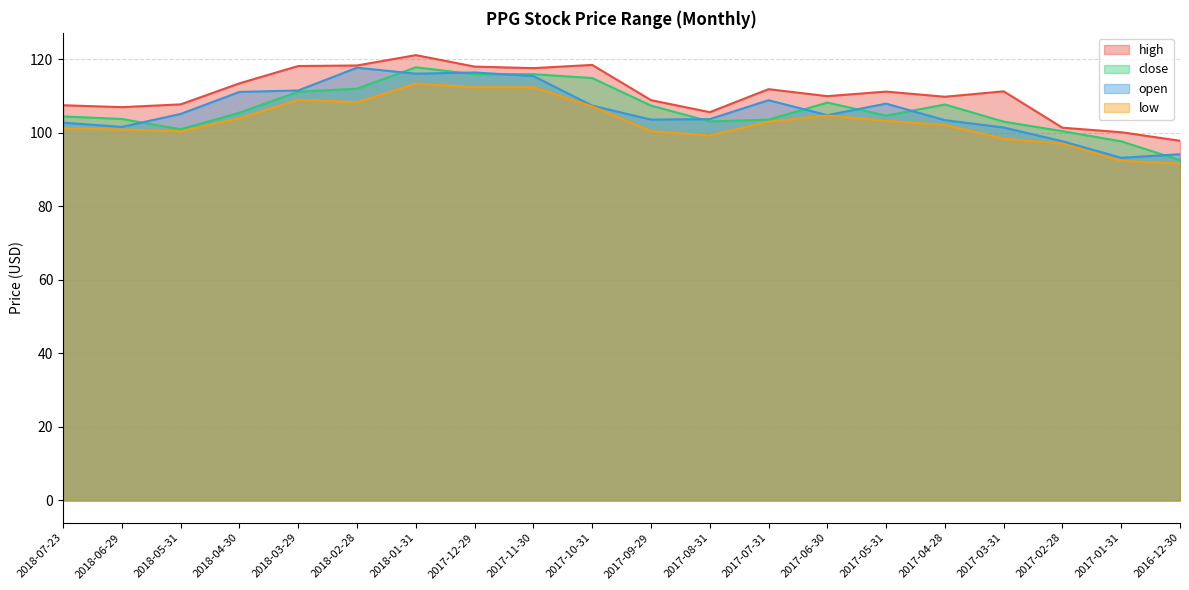

Reading left to right, list all the values displayed in this chart.

high: 2018-07-23=107.5	2018-06-29=106.9	2018-05-31=107.7	2018-04-30=113.4	2018-03-29=118.1	2018-02-28=118.3	2018-01-31=121.1	2017-12-29=118.0	2017-11-30=117.5	2017-10-31=118.4	2017-09-29=108.9	2017-08-31=105.6	2017-07-31=111.8	2017-06-30=109.9	2017-05-31=111.2	2017-04-28=109.8	2017-03-31=111.2	2017-02-28=101.4	2017-01-31=100.1	2016-12-30=97.8
close: 2018-07-23=104.4	2018-06-29=103.7	2018-05-31=100.9	2018-04-30=105.4	2018-03-29=111.1	2018-02-28=112.0	2018-01-31=117.8	2017-12-29=115.9	2017-11-30=115.9	2017-10-31=114.9	2017-09-29=107.4	2017-08-31=103.1	2017-07-31=103.5	2017-06-30=108.2	2017-05-31=104.6	2017-04-28=107.7	2017-03-31=103.0	2017-02-28=100.4	2017-01-31=97.6	2016-12-30=92.5
open: 2018-07-23=102.7	2018-06-29=101.6	2018-05-31=105.1	2018-04-30=111.1	2018-03-29=111.5	2018-02-28=117.7	2018-01-31=116.0	2017-12-29=116.4	2017-11-30=115.4	2017-10-31=107.4	2017-09-29=103.6	2017-08-31=103.7	2017-07-31=108.8	2017-06-30=104.8	2017-05-31=107.9	2017-04-28=103.4	2017-03-31=101.4	2017-02-28=97.7	2017-01-31=93.2	2016-12-30=94.1
low: 2018-07-23=101.2	2018-06-29=100.9	2018-05-31=100.4	2018-04-30=104.0	2018-03-29=108.9	2018-02-28=108.3	2018-01-31=113.4	2017-12-29=112.4	2017-11-30=112.3	2017-10-31=107.1	2017-09-29=100.4	2017-08-31=99.3	2017-07-31=103.0	2017-06-30=104.7	2017-05-31=103.2	2017-04-28=102.1	2017-03-31=98.4	2017-02-28=97.0	2017-01-31=92.3	2016-12-30=91.6